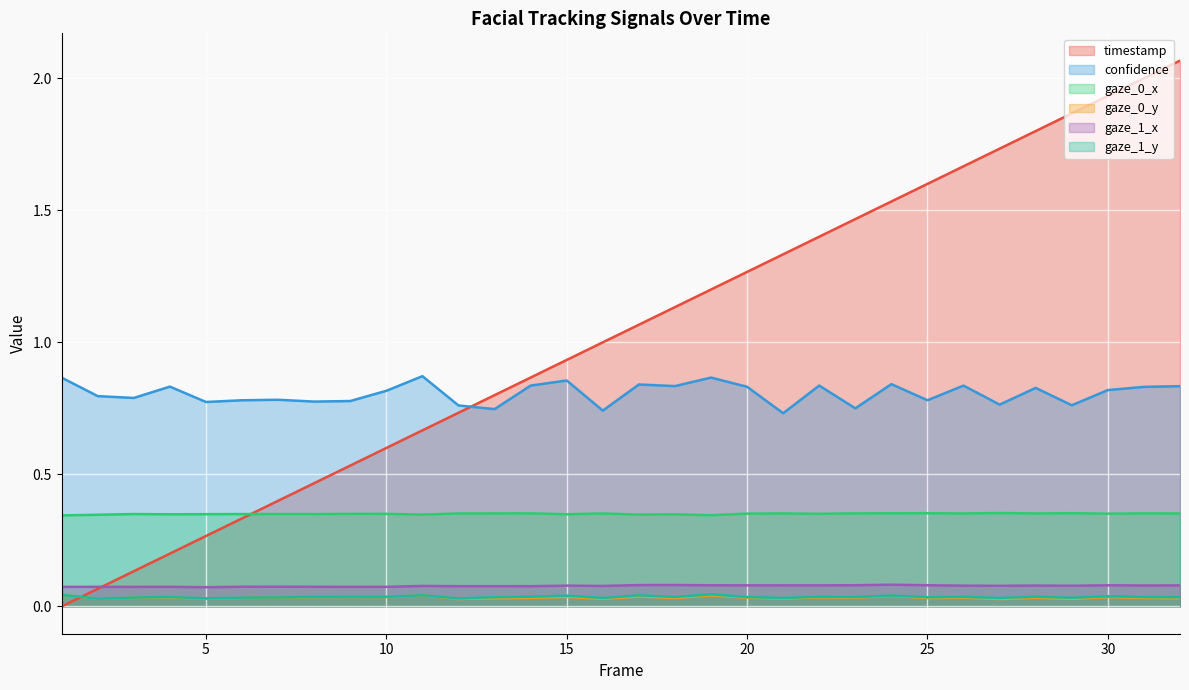

How many gaze_1_y values are between 0 and 1?

32